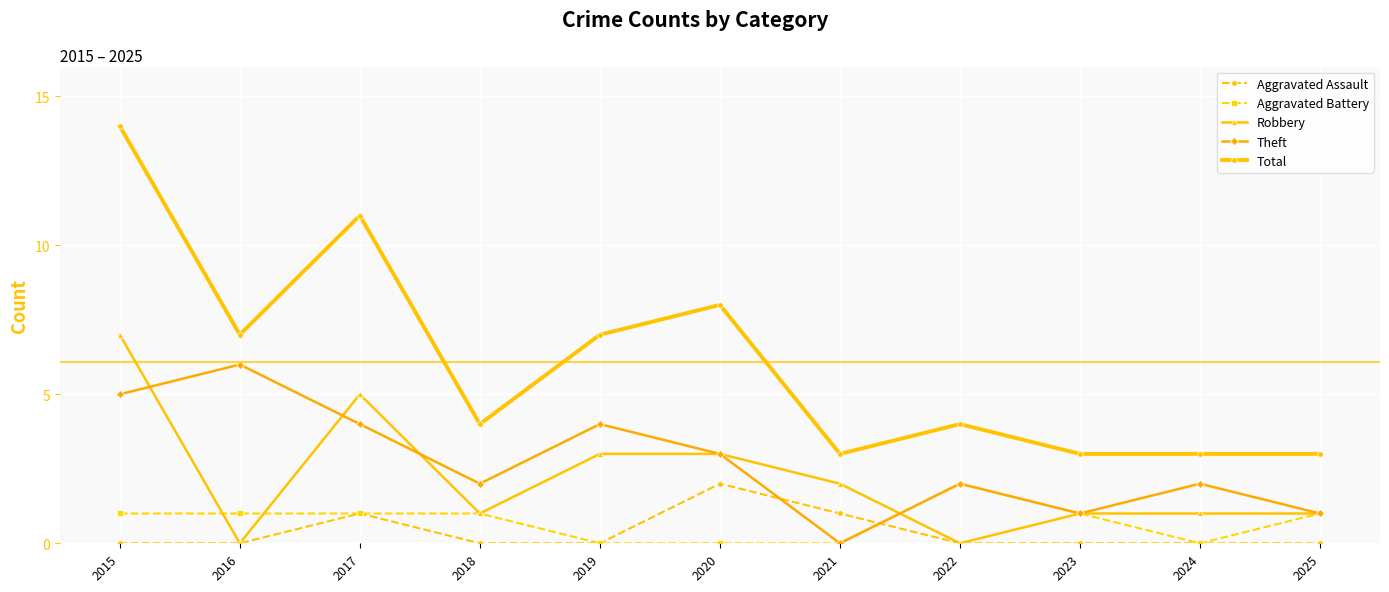

Count the Aggravated Assault values in the range 0 to 1.

10